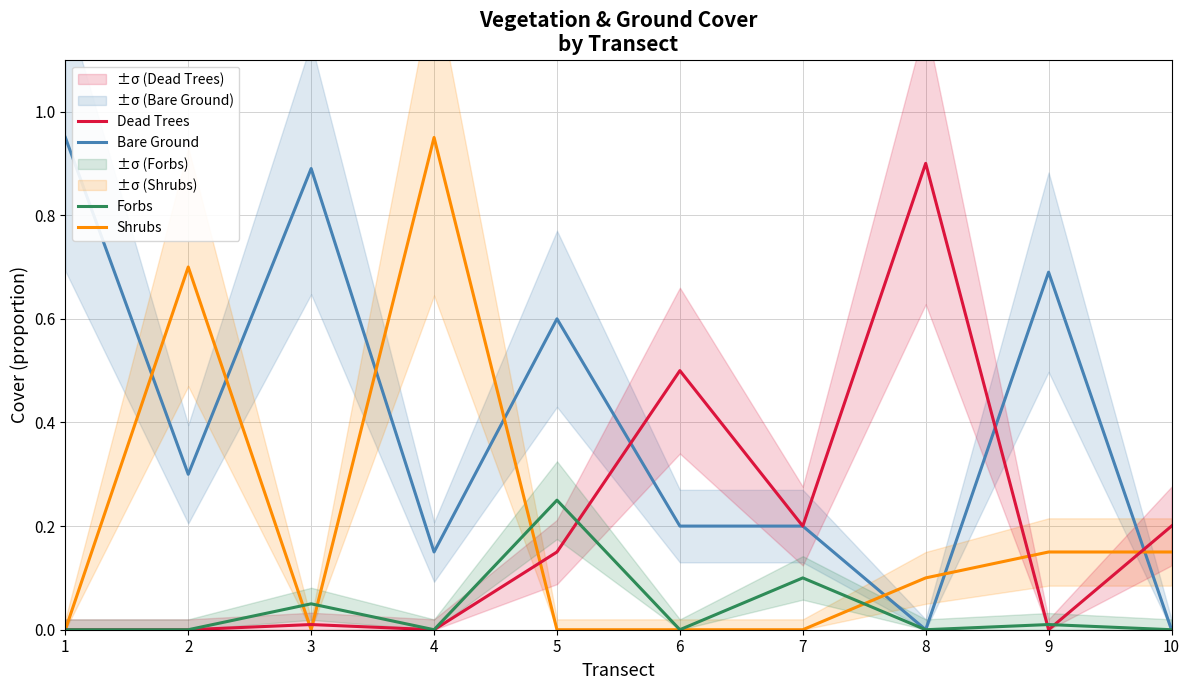

What are all the series names shown in the legend?

Bare Ground, Shrubs, Dead Trees, Forbs